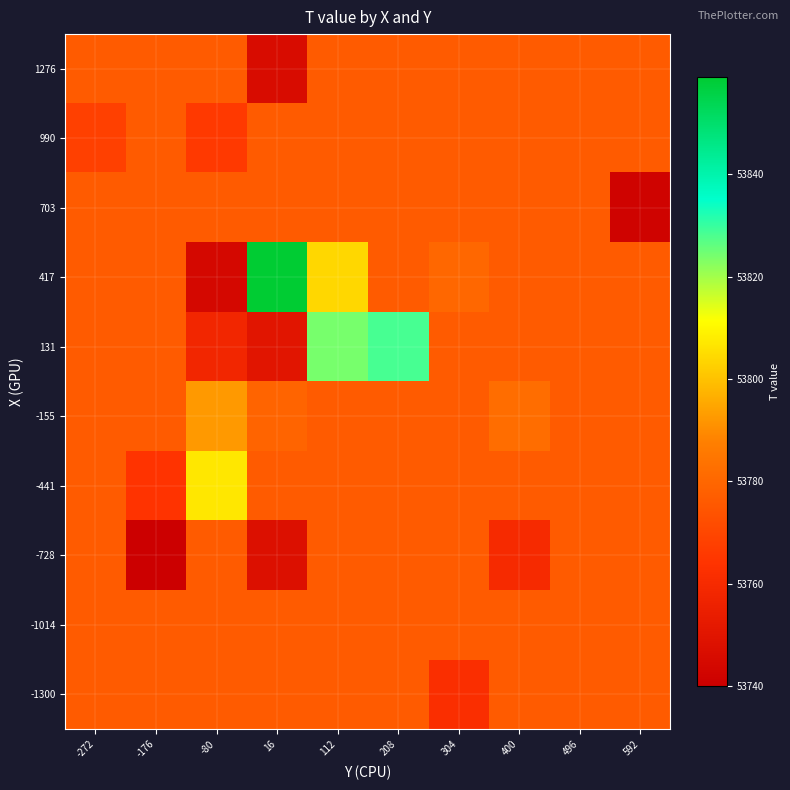

Reading left to right, what are all the values shown in this chart?

-1300: -272=53776.4	-176=53776.4	-80=53776.4	16=53776.4	112=53776.4	208=53776.4	304=53762.0	400=53776.4	496=53776.4	592=53776.4
-1014: -272=53776.4	-176=53776.4	-80=53776.4	16=53776.4	112=53776.4	208=53776.4	304=53776.4	400=53776.4	496=53776.4	592=53776.4
-728: -272=53776.4	-176=53740.0	-80=53776.4	16=53748.0	112=53776.4	208=53776.4	304=53776.4	400=53760.0	496=53776.4	592=53776.4
-441: -272=53776.4	-176=53764.0	-80=53807.0	16=53776.4	112=53776.4	208=53776.4	304=53776.4	400=53776.4	496=53776.4	592=53776.4
-155: -272=53776.4	-176=53776.4	-80=53792.5	16=53779.2	112=53776.4	208=53776.4	304=53776.4	400=53782.0	496=53776.4	592=53776.4
131: -272=53776.4	-176=53776.4	-80=53758.2	16=53750.0	112=53824.0	208=53828.3	304=53776.4	400=53776.4	496=53776.4	592=53776.4
417: -272=53776.4	-176=53776.4	-80=53744.0	16=53859.0	112=53804.0	208=53776.4	304=53780.0	400=53776.4	496=53776.4	592=53776.4
703: -272=53776.4	-176=53776.4	-80=53776.4	16=53776.4	112=53776.4	208=53776.4	304=53776.4	400=53776.4	496=53776.4	592=53742.0
990: -272=53768.0	-176=53776.4	-80=53766.0	16=53776.4	112=53776.4	208=53776.4	304=53776.4	400=53776.4	496=53776.4	592=53776.4
1276: -272=53776.4	-176=53776.4	-80=53776.4	16=53746.0	112=53776.4	208=53776.4	304=53776.4	400=53776.4	496=53776.4	592=53776.4